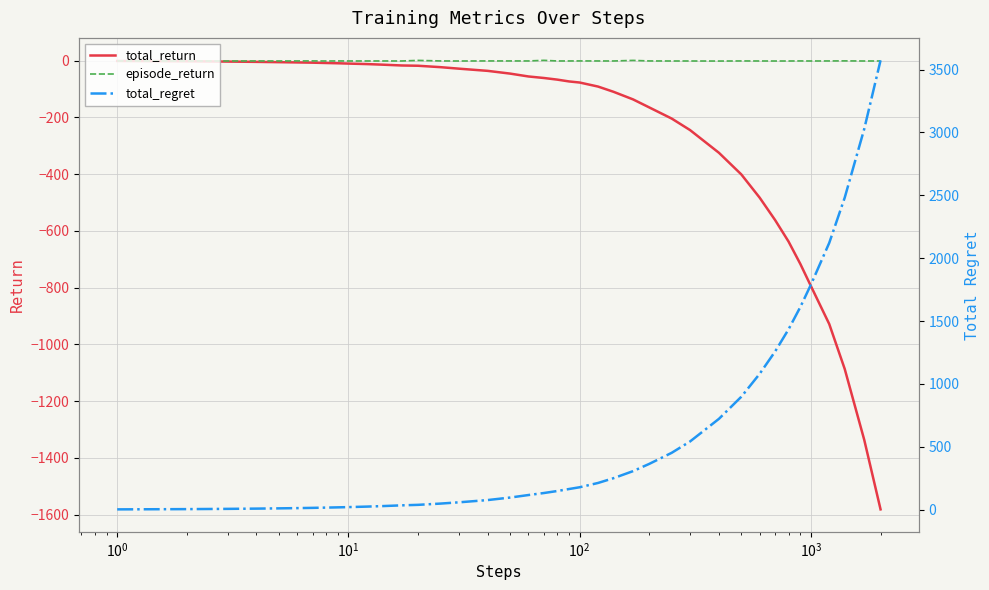

What is the minimum value for total_return?

-1581.3